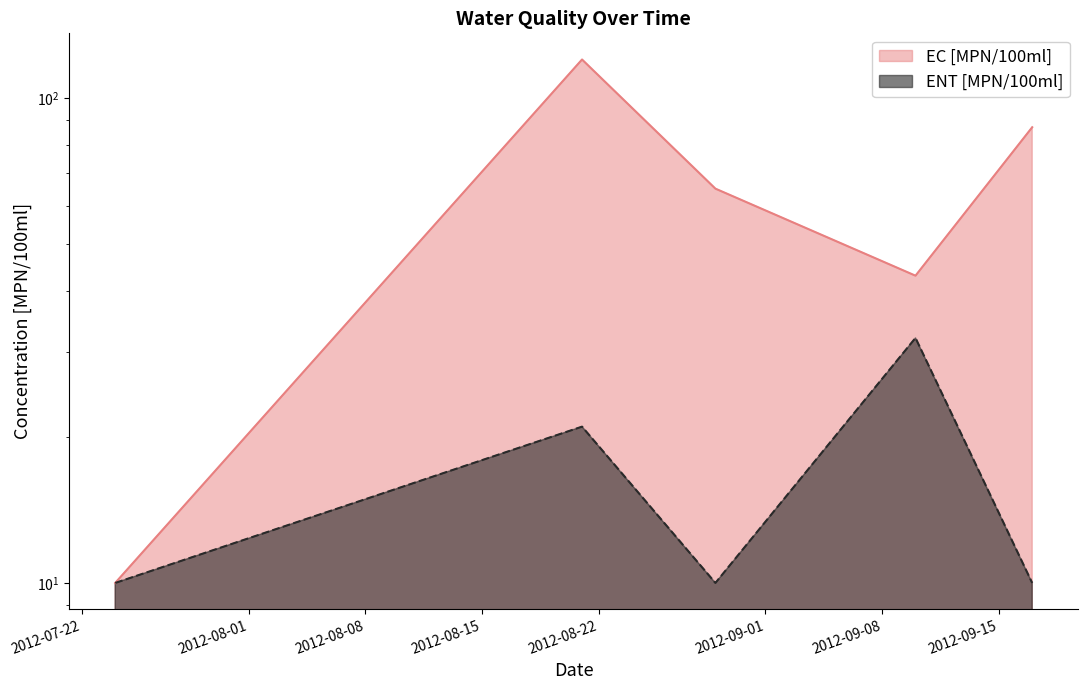

Rank the series by their average value, from lowest to highest.

ENT [MPN/100ml], EC [MPN/100ml]